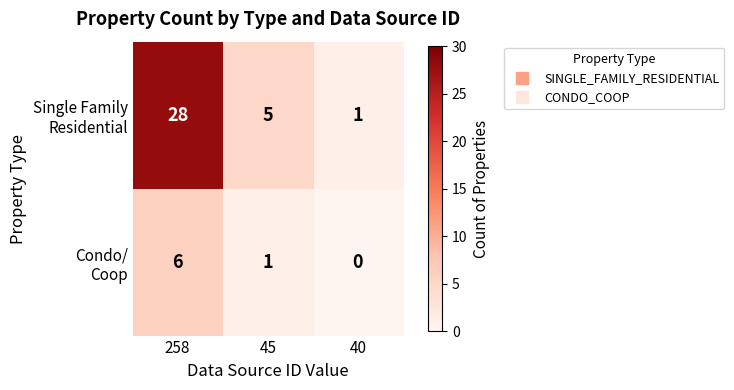

How many categories are shown in the chart?

3